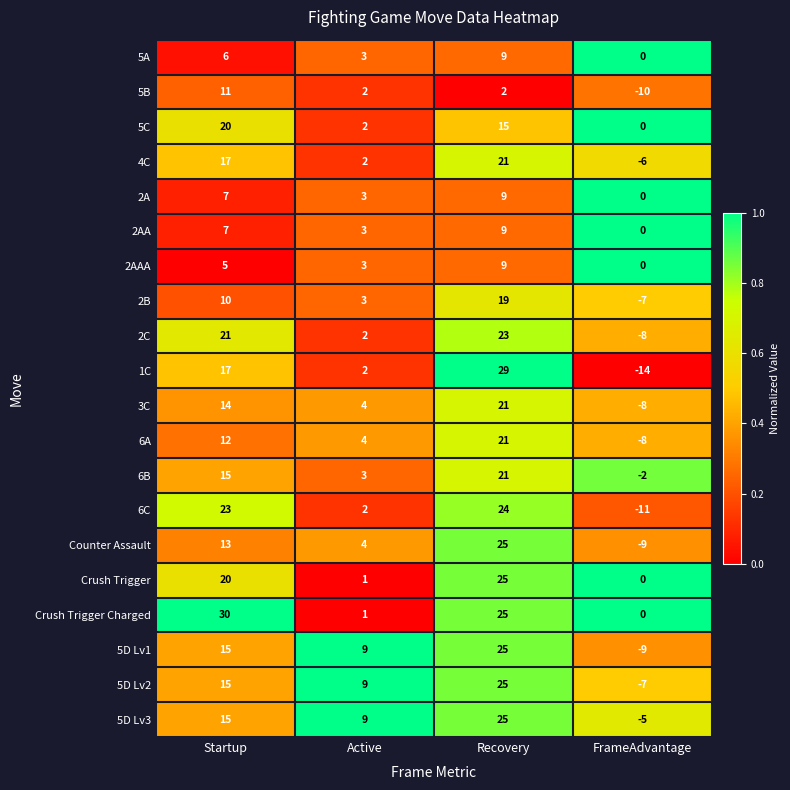

At which category does the chart reach its minimum across all series?

FrameAdvantage